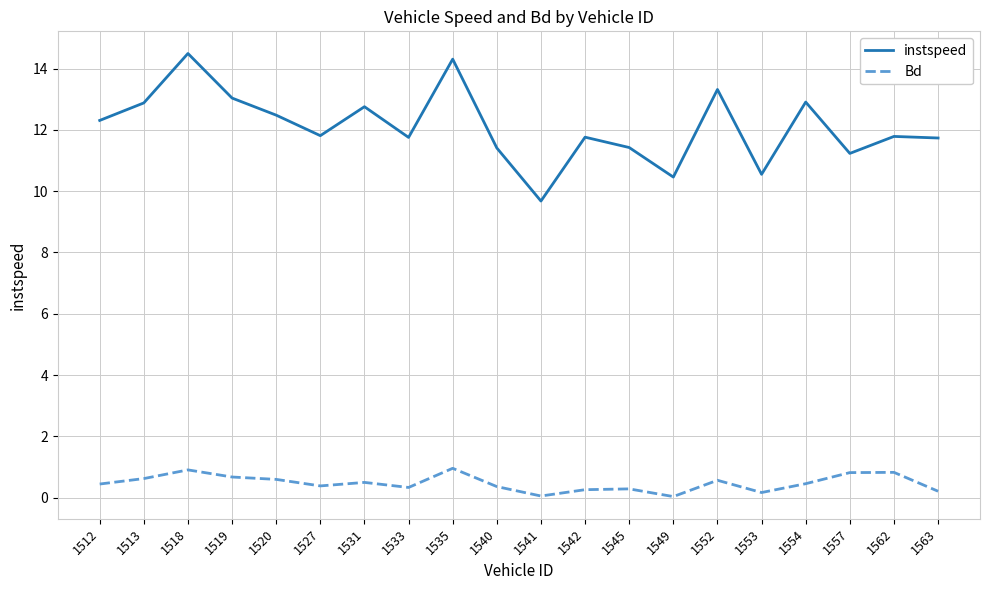

Rank the series by their average value, from lowest to highest.

Bd, instspeed